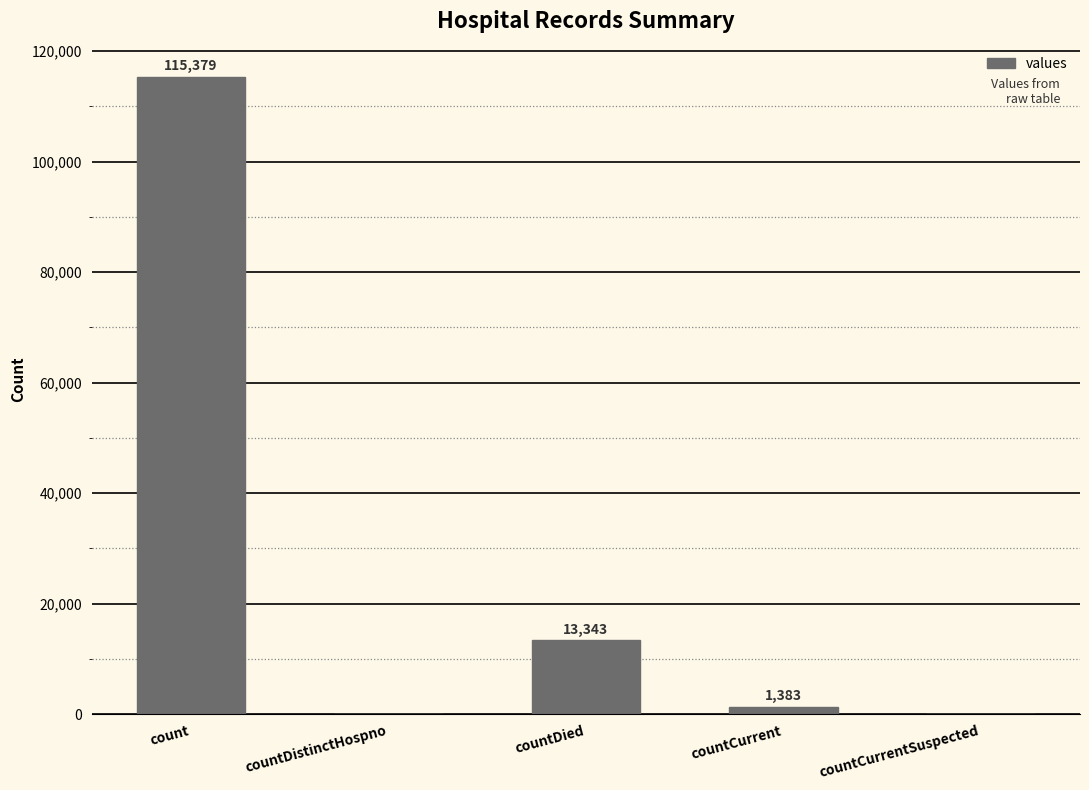

Count the number of categories in the chart.

5